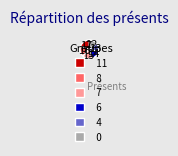

Do 7 and 6 together represent more than half of the pie?

No